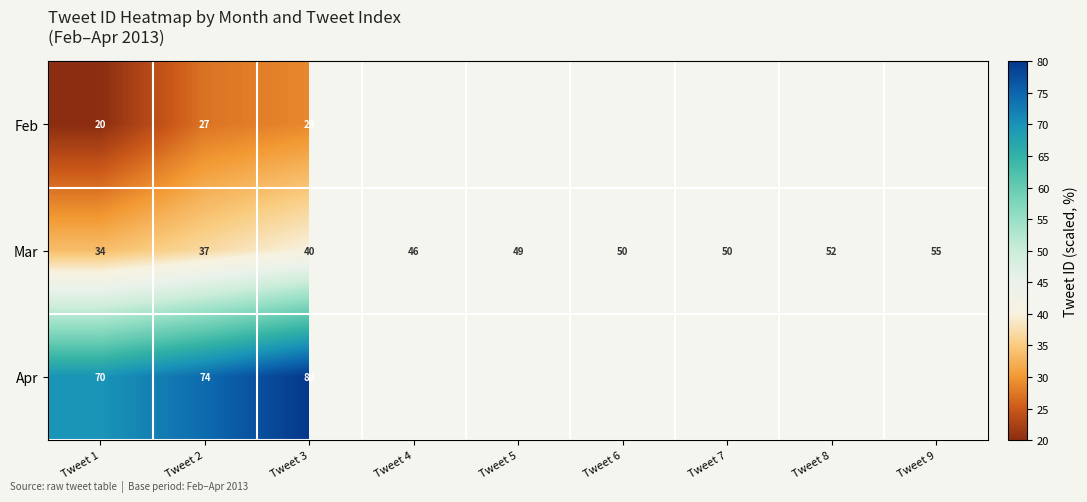

What is the smallest value displayed?

20.0